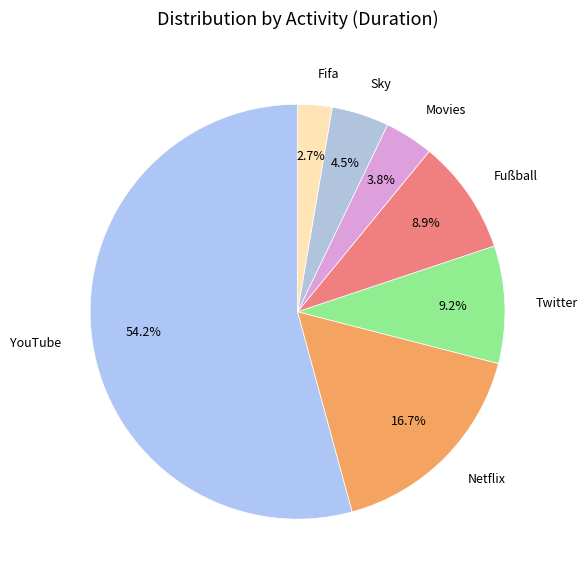

What percentage is NOT represented by Netflix?

83.3%